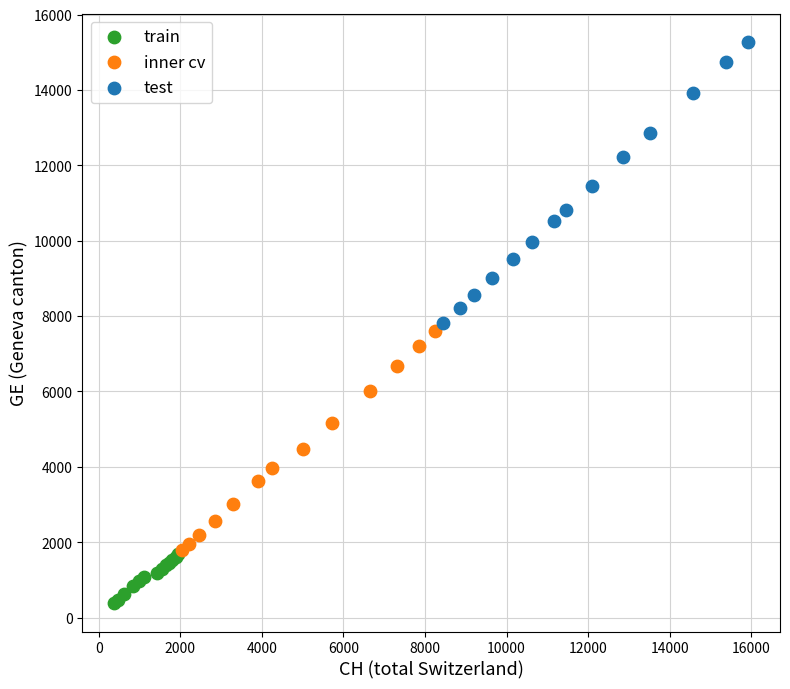

What are all the series names shown in the legend?

train, inner cv, test